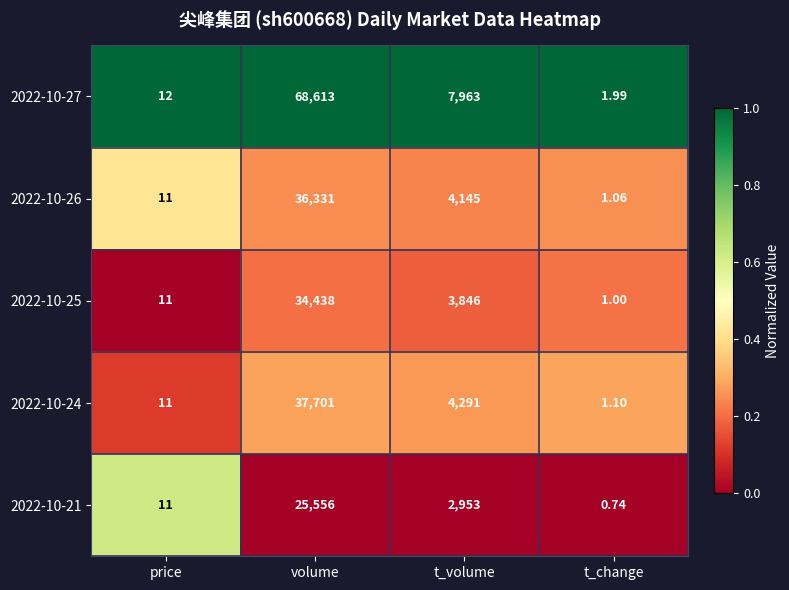

Which series has the largest range (max minus min)?

2022-10-27